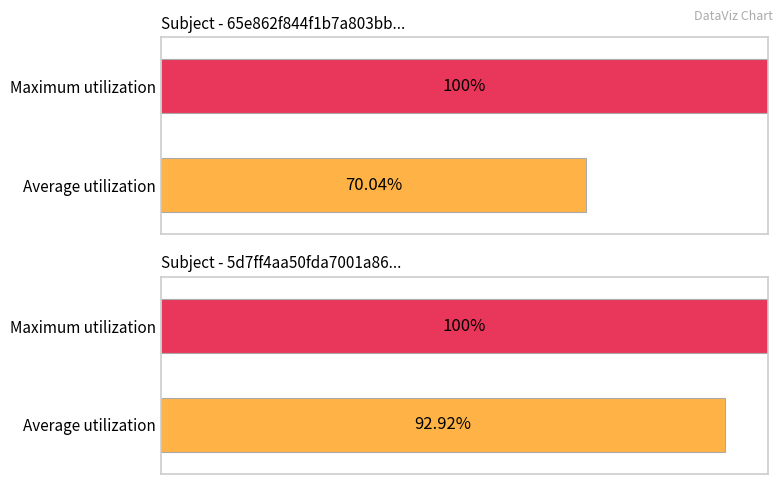

What is the average value of the Max Confidence series?

1.0